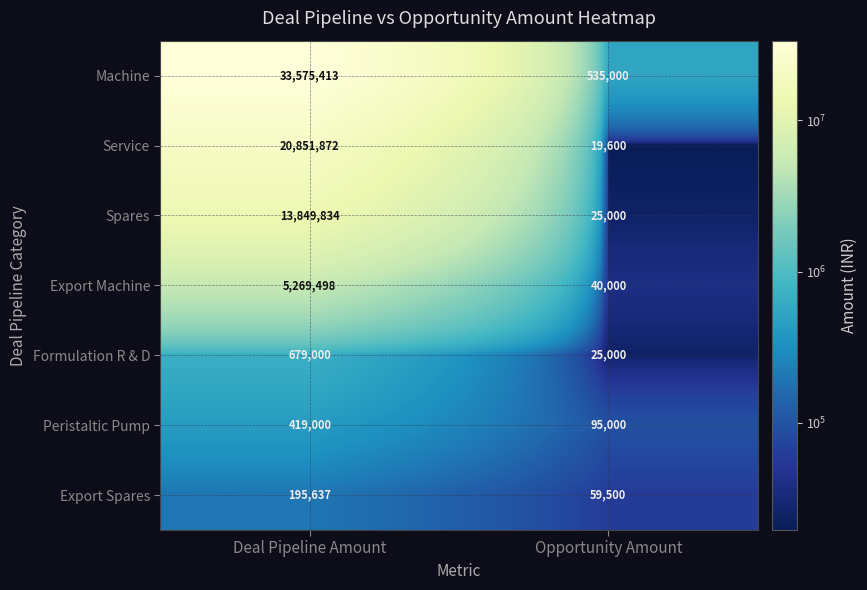

Which category has the highest value across all series?

Deal Pipeline Amount